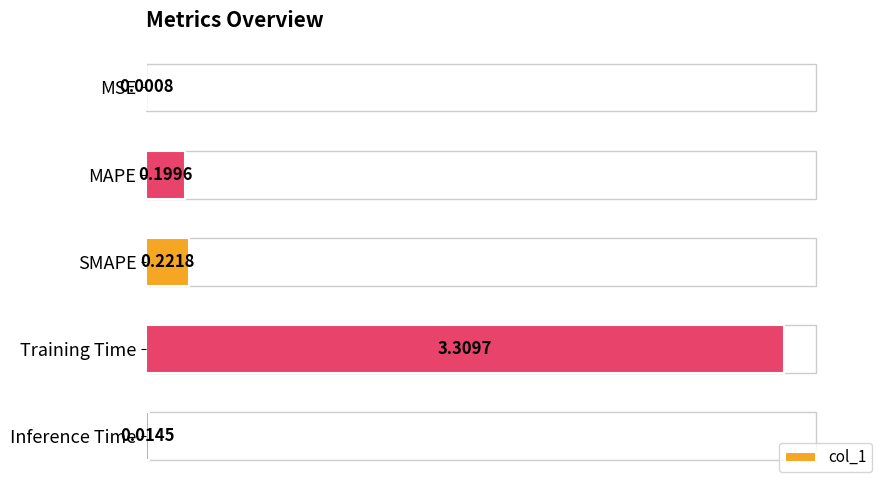

What is the sum of all values?

3.7